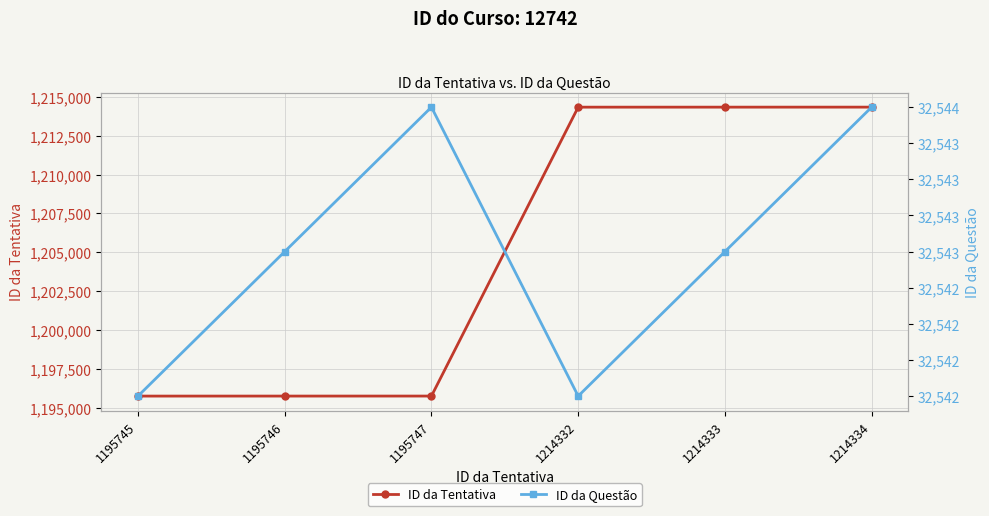

In ID da Questão, how many points are lower than both neighbors (excluding endpoints)?

1